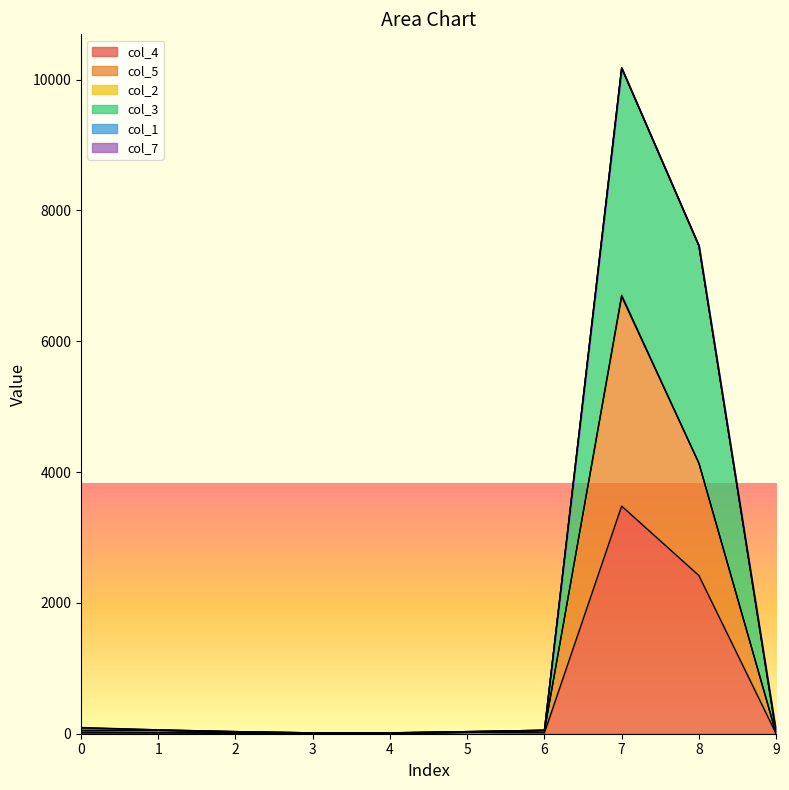

Does the chart have visible grid lines?

No